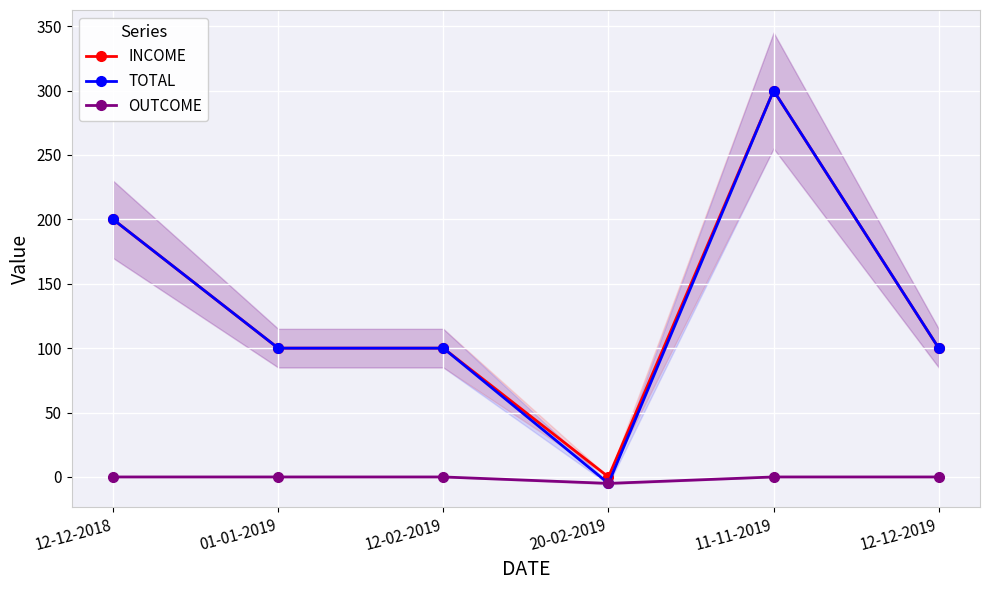

Reading left to right, what are all the values shown in this chart?

INCOME: 12-12-2018=200	01-01-2019=100	12-02-2019=100	20-02-2019=0	11-11-2019=300	12-12-2019=100
TOTAL: 12-12-2018=200	01-01-2019=100	12-02-2019=100	20-02-2019=-5	11-11-2019=300	12-12-2019=100
OUTCOME: 12-12-2018=0	01-01-2019=0	12-02-2019=0	20-02-2019=-5	11-11-2019=0	12-12-2019=0